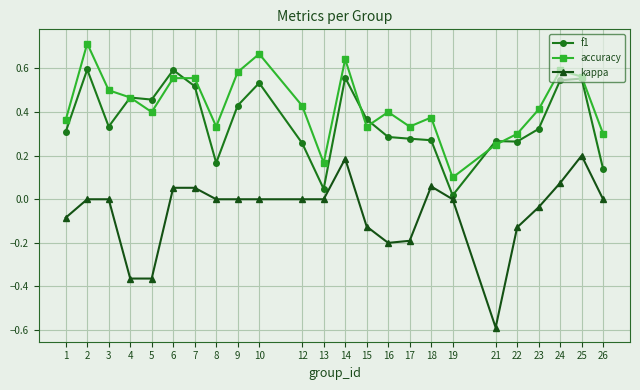

Which label corresponds to the smallest value in the chart?

21